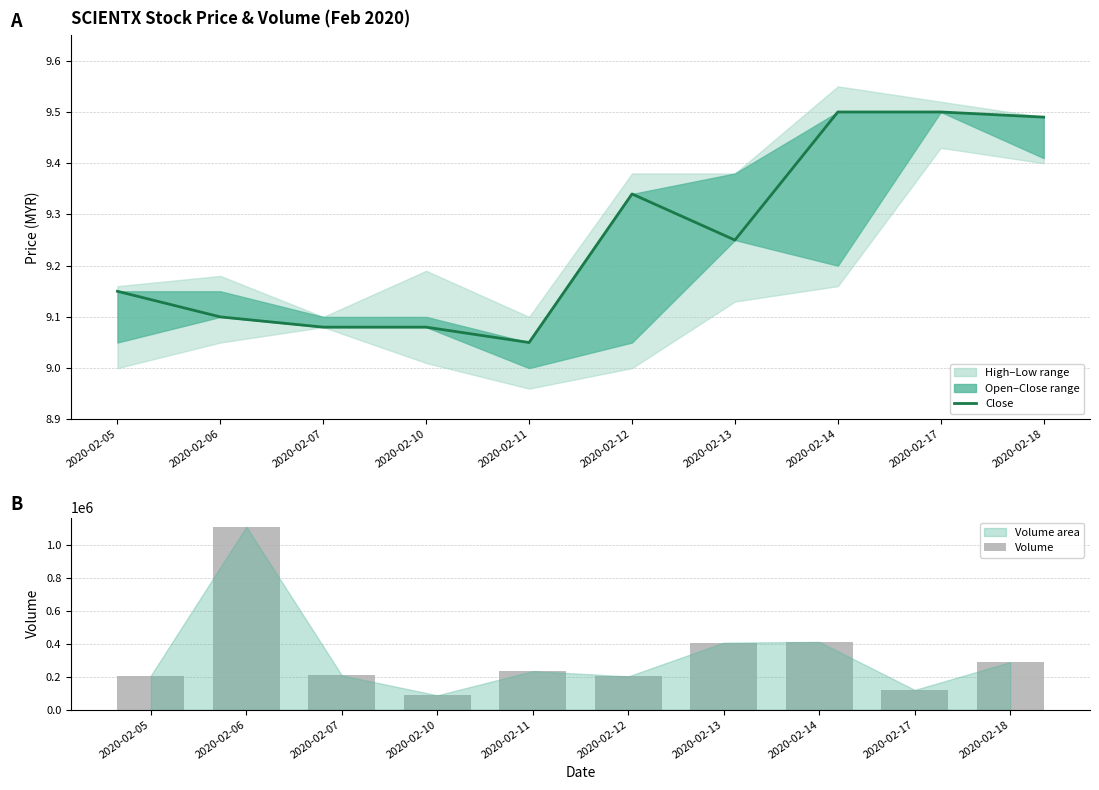

What value does the Volume series have at 2020-02-18?

287900.0